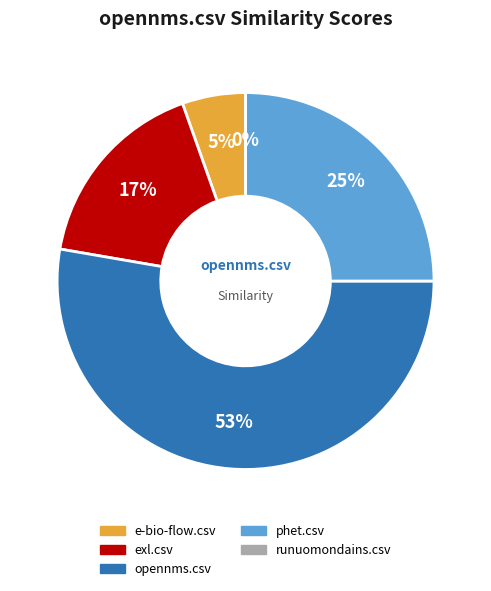

Combined, do phet.csv and exl.csv account for over 50%?

No